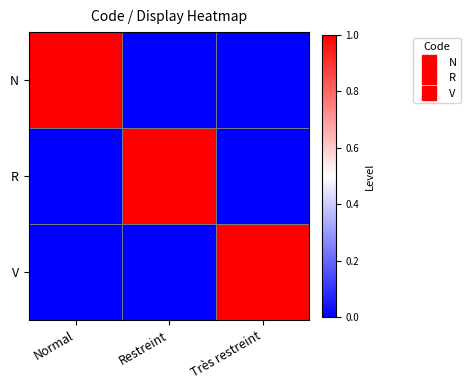

At Très restreint, list the series in order from smallest to largest.

N, R, V